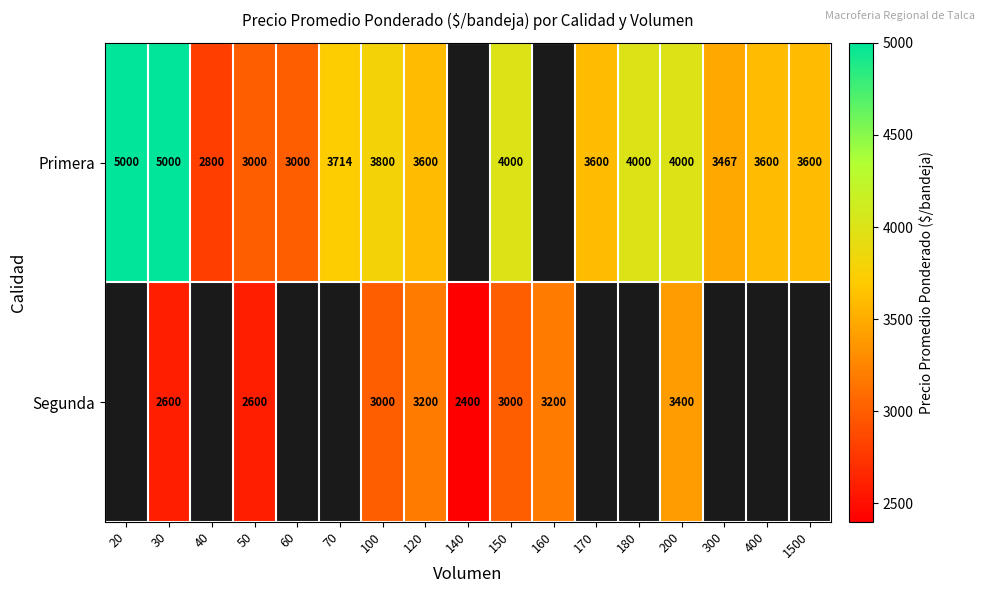

What is the greatest value displayed?

5000.0